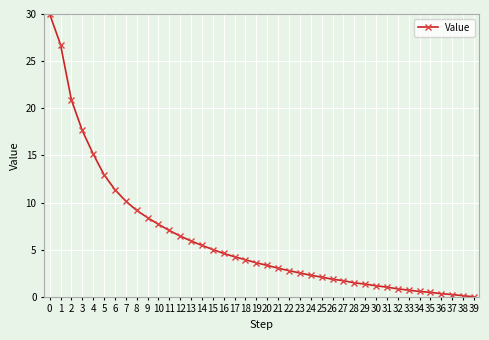

Is this an area chart (filled region under the line)?

No